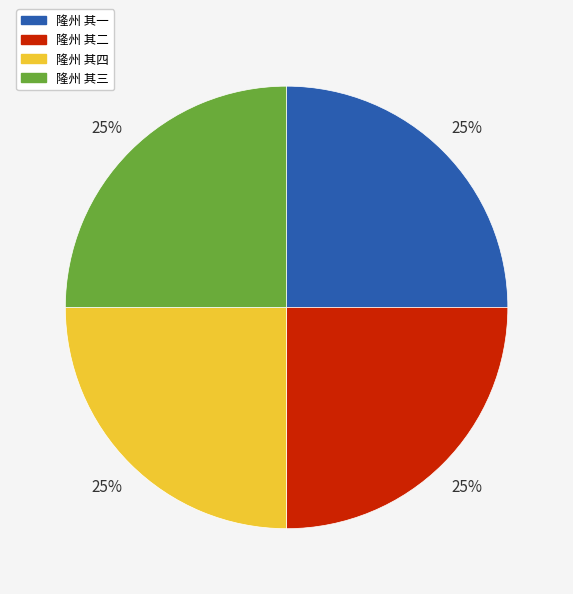

The 隆州 其四 slice represents 25% of the pie. True or false?

True